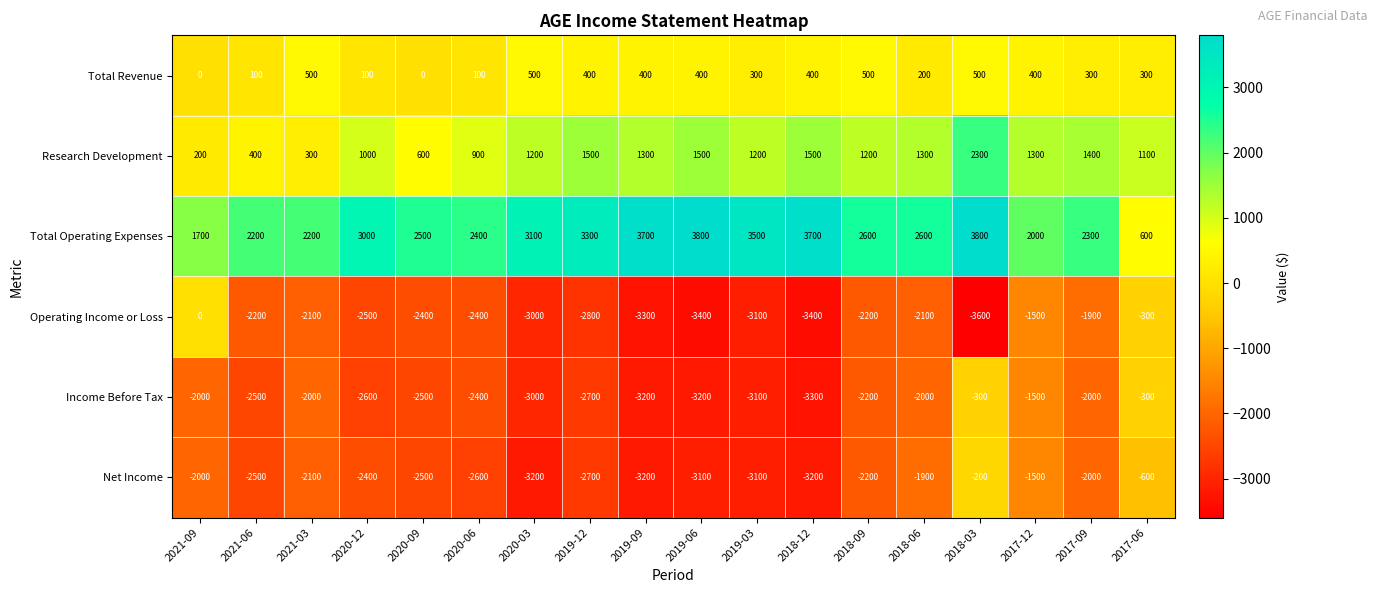

The Research Development series shows 900 at 2020-06. True or false?

True